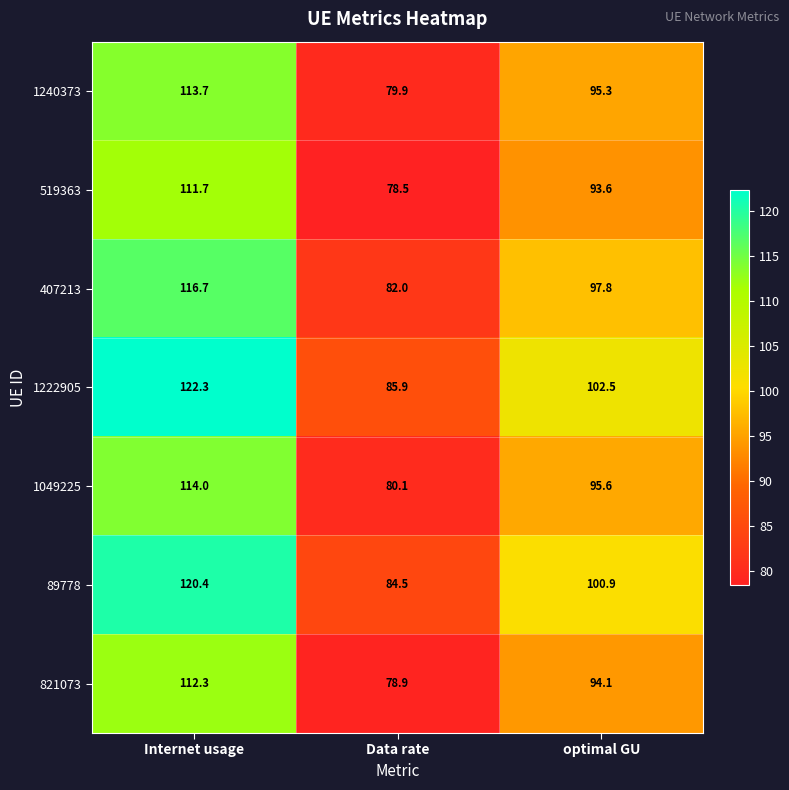

What is the difference between the highest and lowest values at Internet usage?

10.6